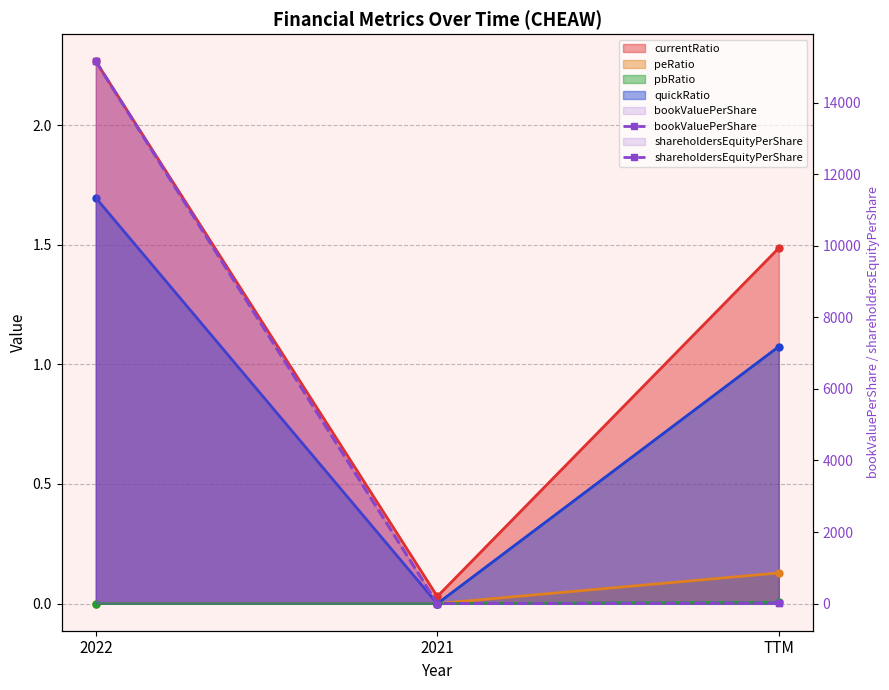

What is the value of the shareholdersEquityPerShare point at the 3rd from the left?

15.3